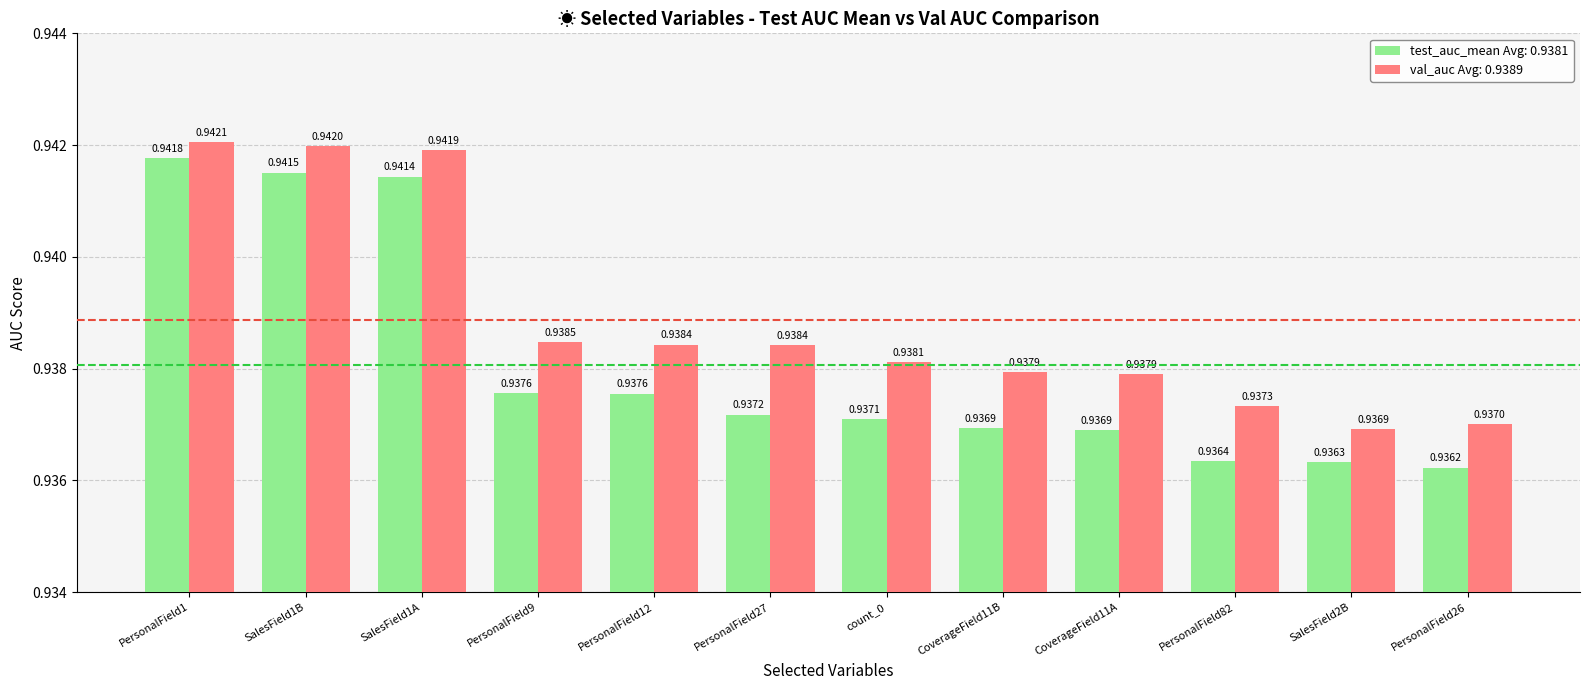

Rank the series at SalesField1A from highest to lowest value.

val_auc Avg: 0.9389, test_auc_mean Avg: 0.9381